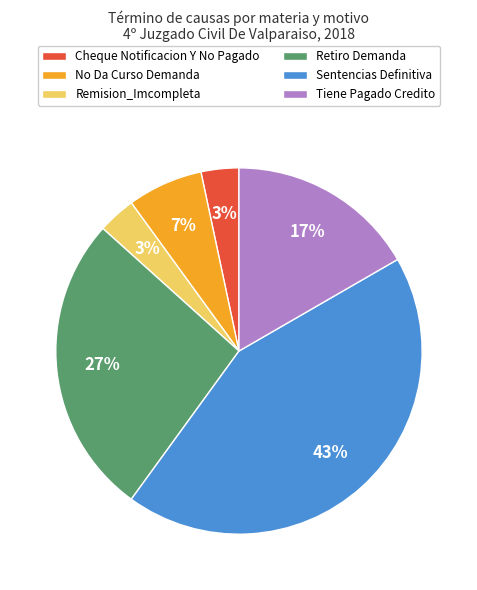

Which has a higher value, Tiene Pagado Credito or Sentencias Definitiva?

Sentencias Definitiva